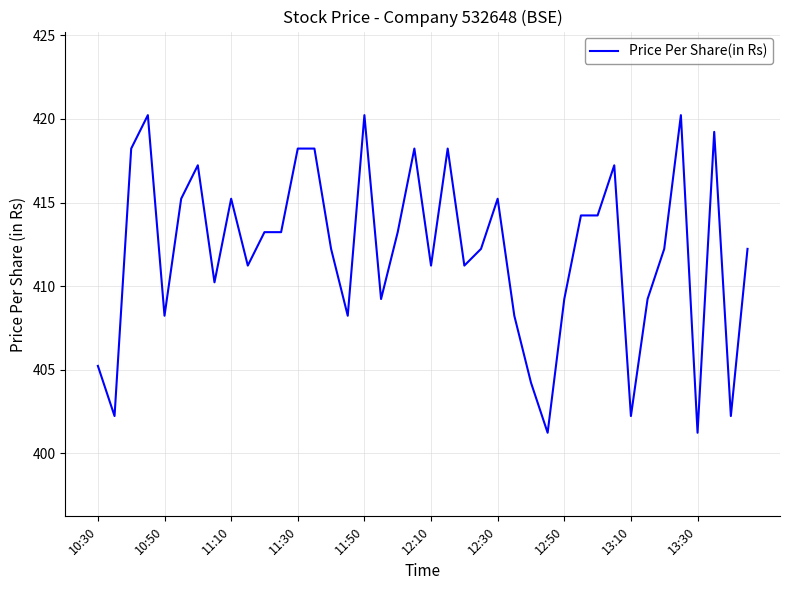

What is the difference between the maximum and minimum values?

19.0